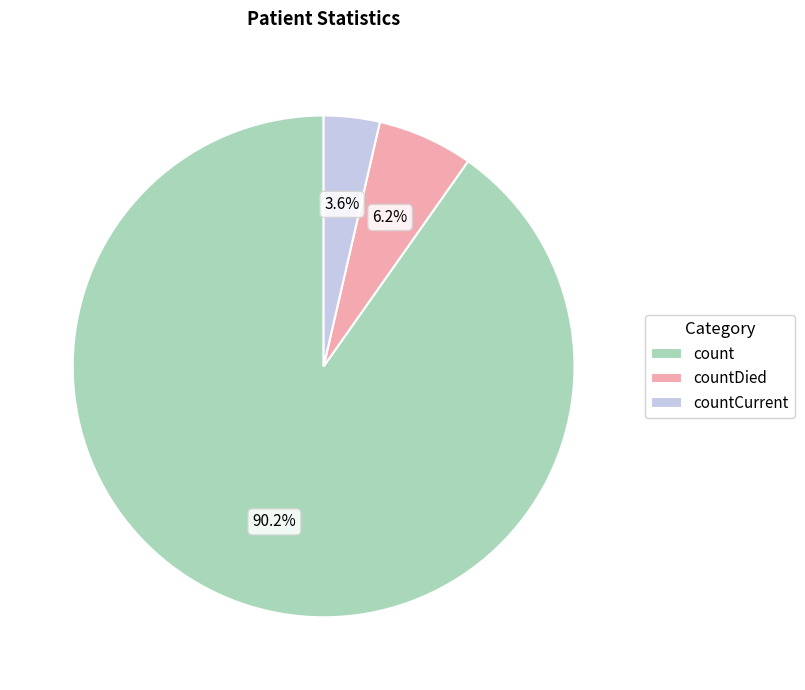

Approximately how many times larger is the value at countDied compared to countCurrent?

1.7